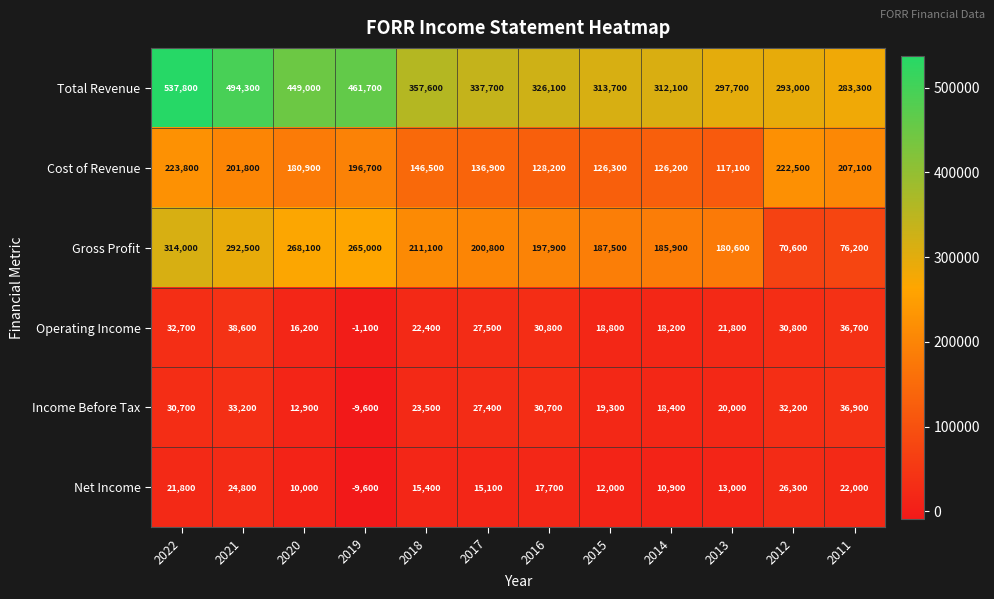

At which category is the sum across all series the highest?

2022